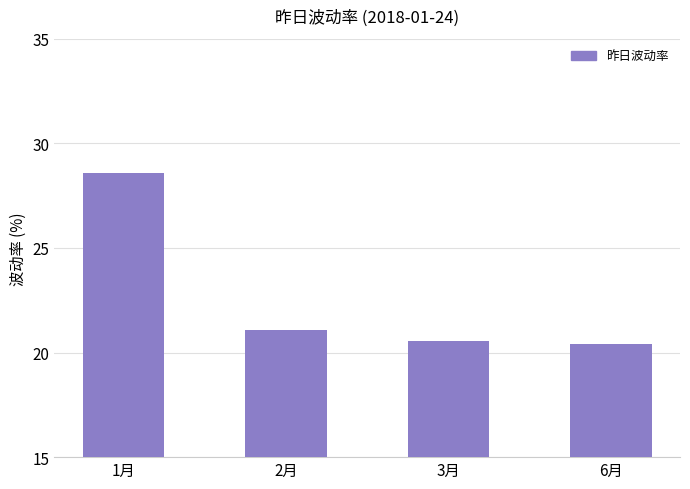

How many data points are less than 21?

2